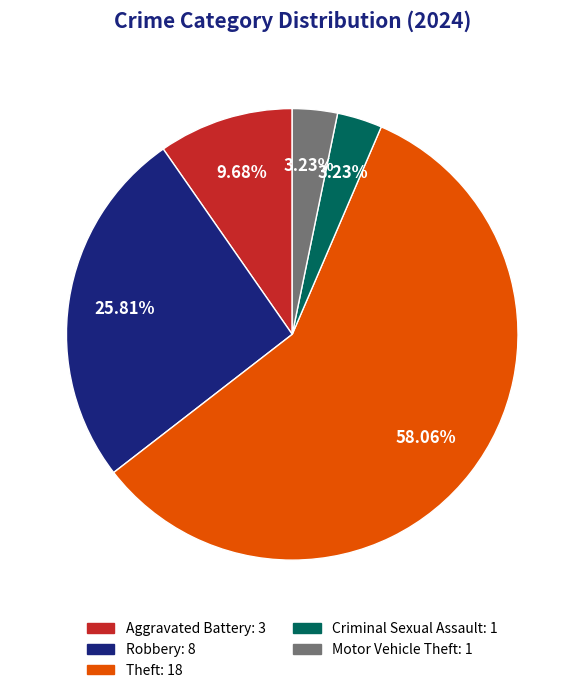

Is there a majority slice in this chart?

Yes